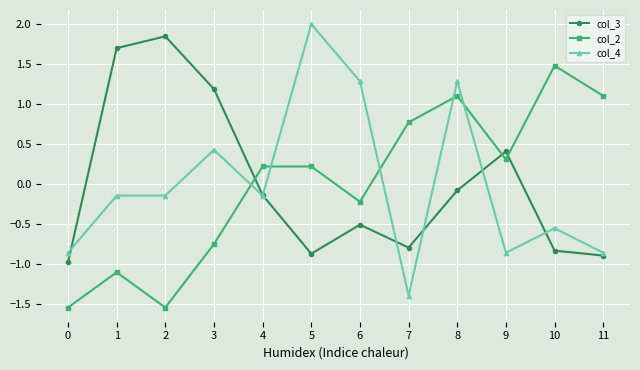

What is the greatest value displayed?

2.0